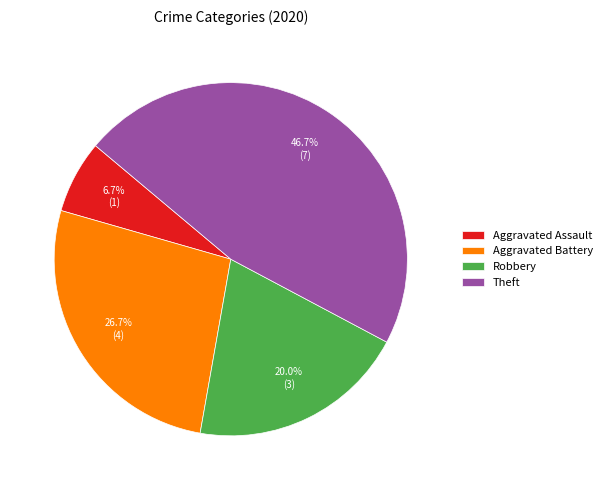

The Robbery slice represents 28% of the pie. True or false?

False